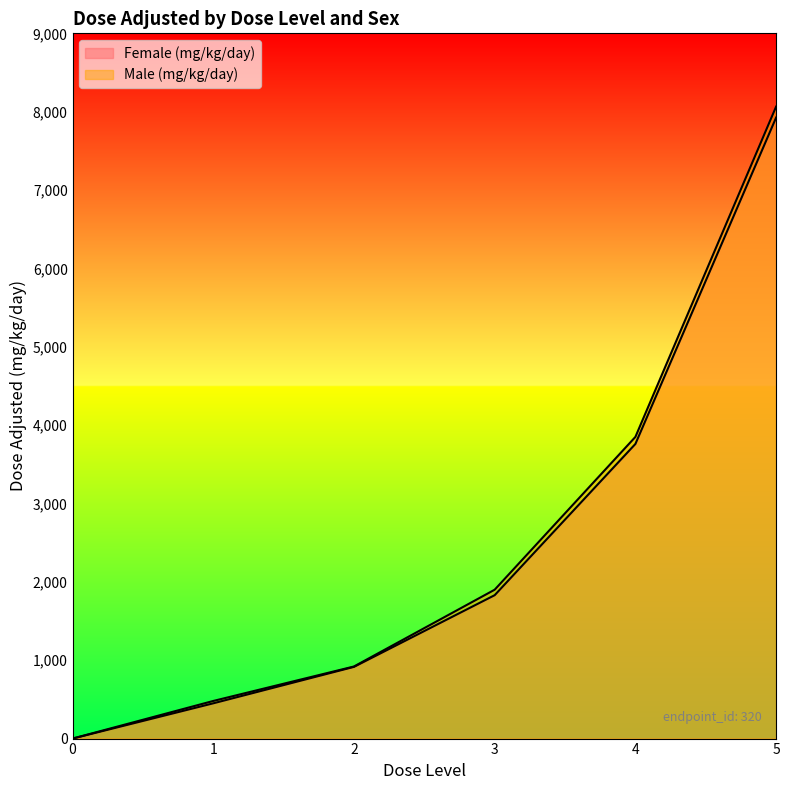

What are all the series names shown in the legend?

Female (mg/kg/day), Male (mg/kg/day)